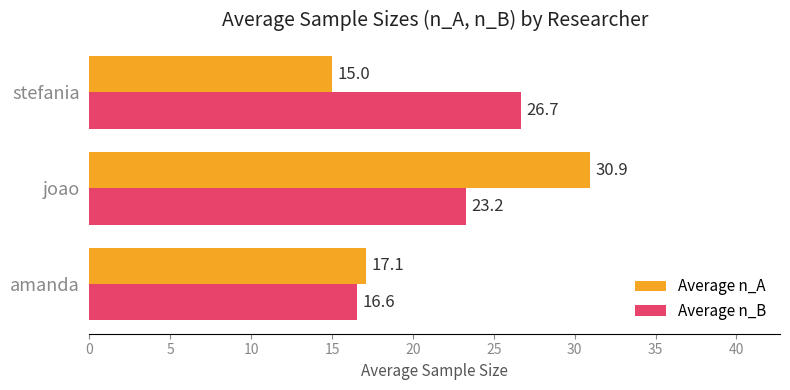

How many data points in Average n_A are above 17?

2